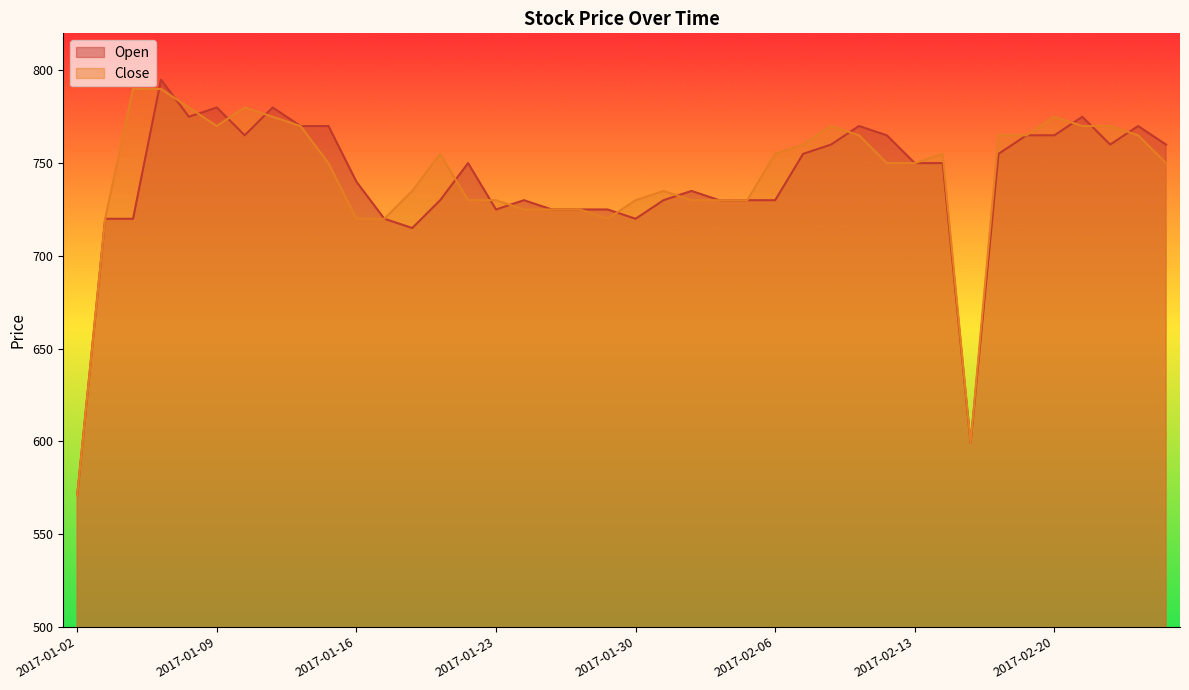

Which series changed the most between 2017-01-04 and 2017-02-07?

Open